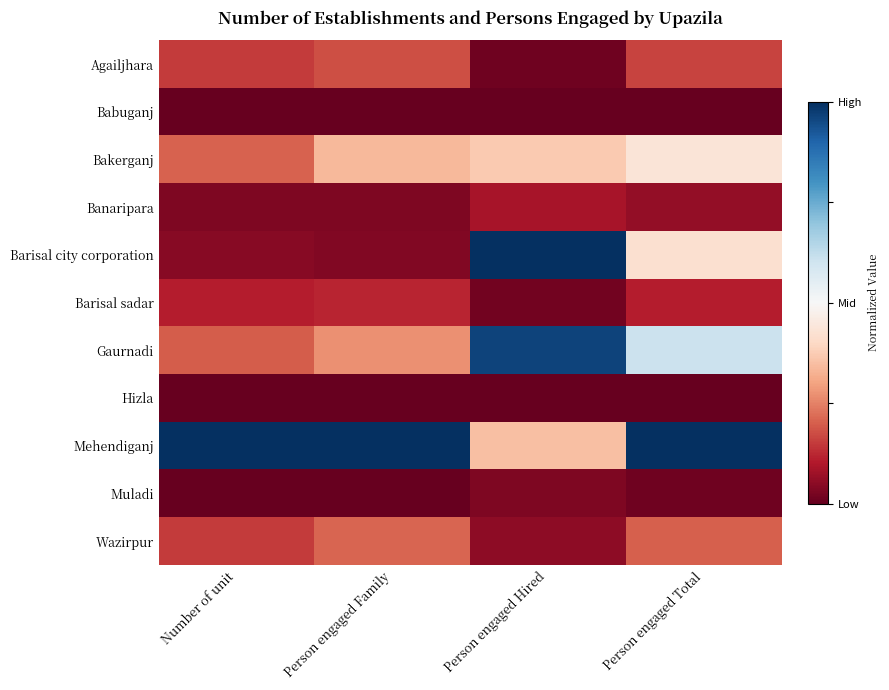

Which series changed the most between Number of unit and Person engaged Hired?

Barisal city corporation